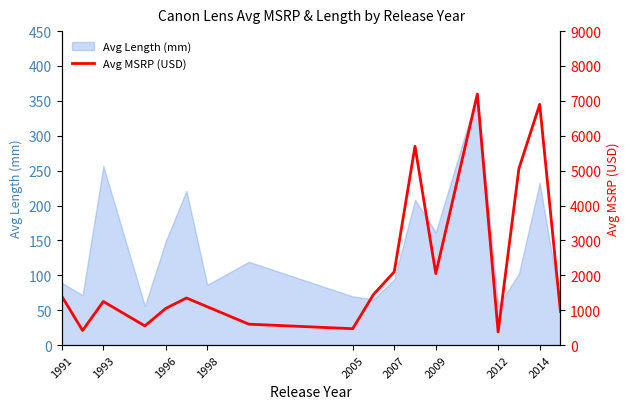

True or false: Avg Length (mm) has a value of 130.0 at 1993.

False